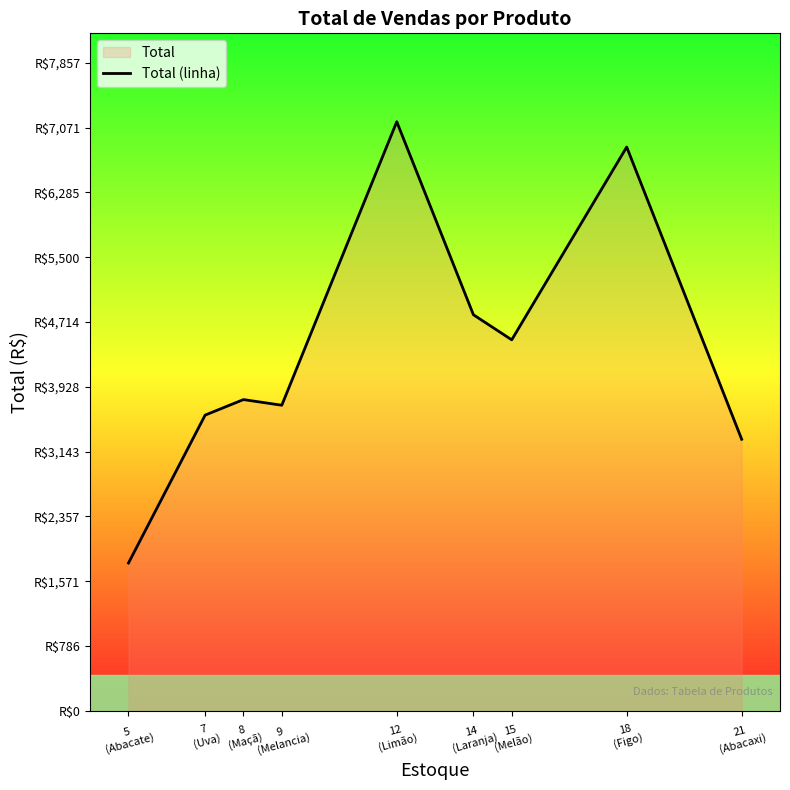

Reading left to right, transcribe all the data shown in this chart.

5
(Abacate)=1792.2	7
(Uva)=3585.2	8
(Maçã)=3773.4	9
(Melancia)=3704.9	12
(Limão)=7142.3	14
(Laranja)=4802.0	15
(Melão)=4497.9	18
(Figo)=6835.4	21
(Abacaxi)=3292.5